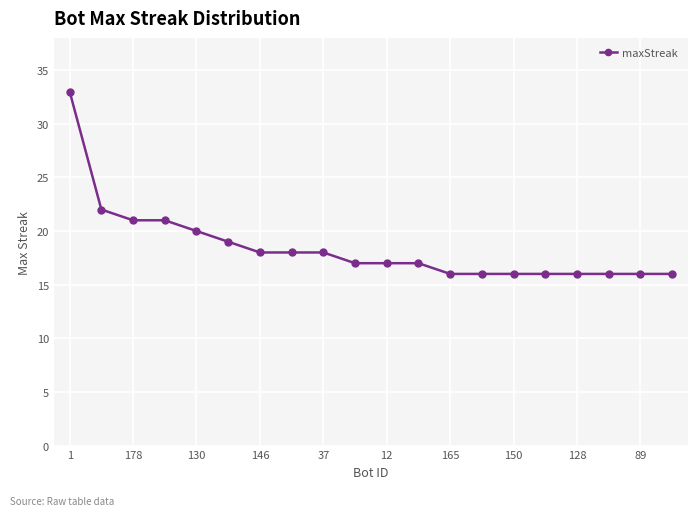

What is the minimum value shown in the chart?

16